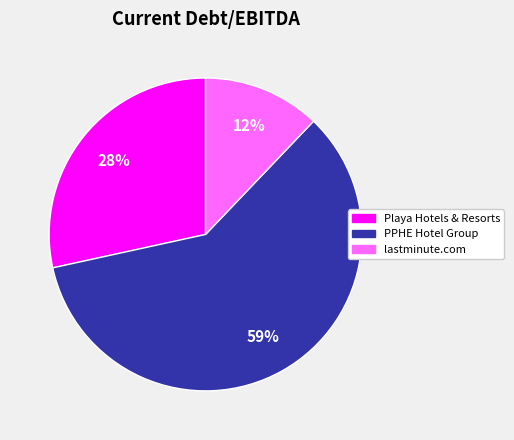

Does any single category account for the majority?

Yes